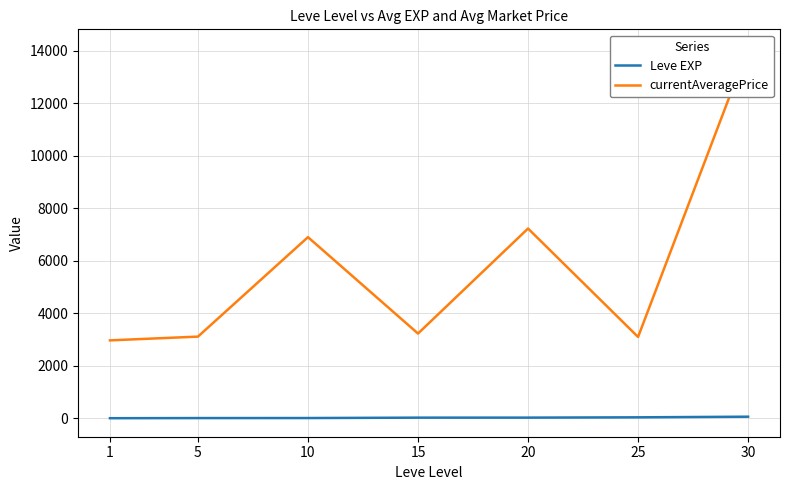

What are all the series names shown in the legend?

Leve EXP, currentAveragePrice